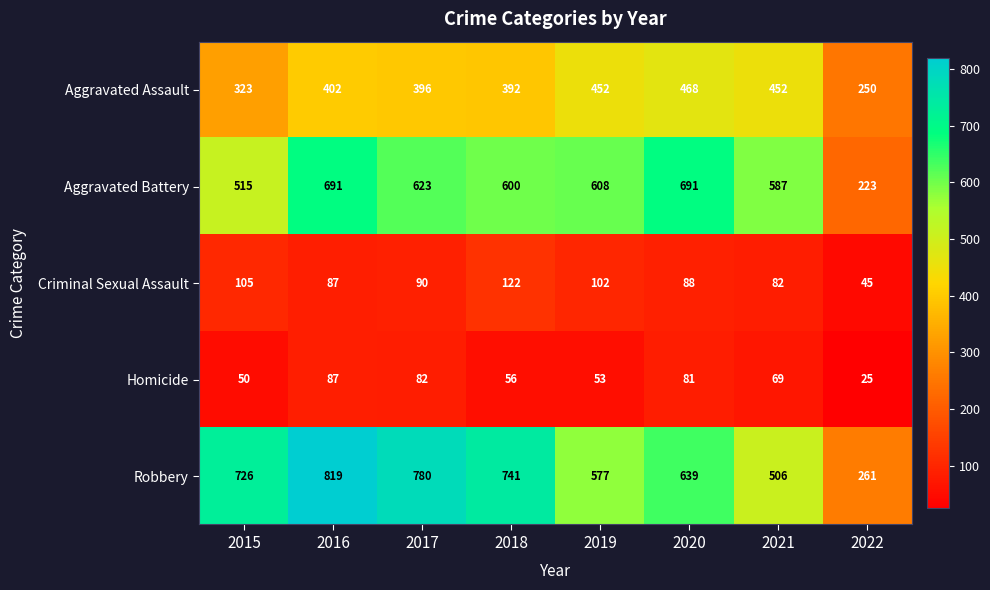

What is the minimum value for Aggravated Assault?

250